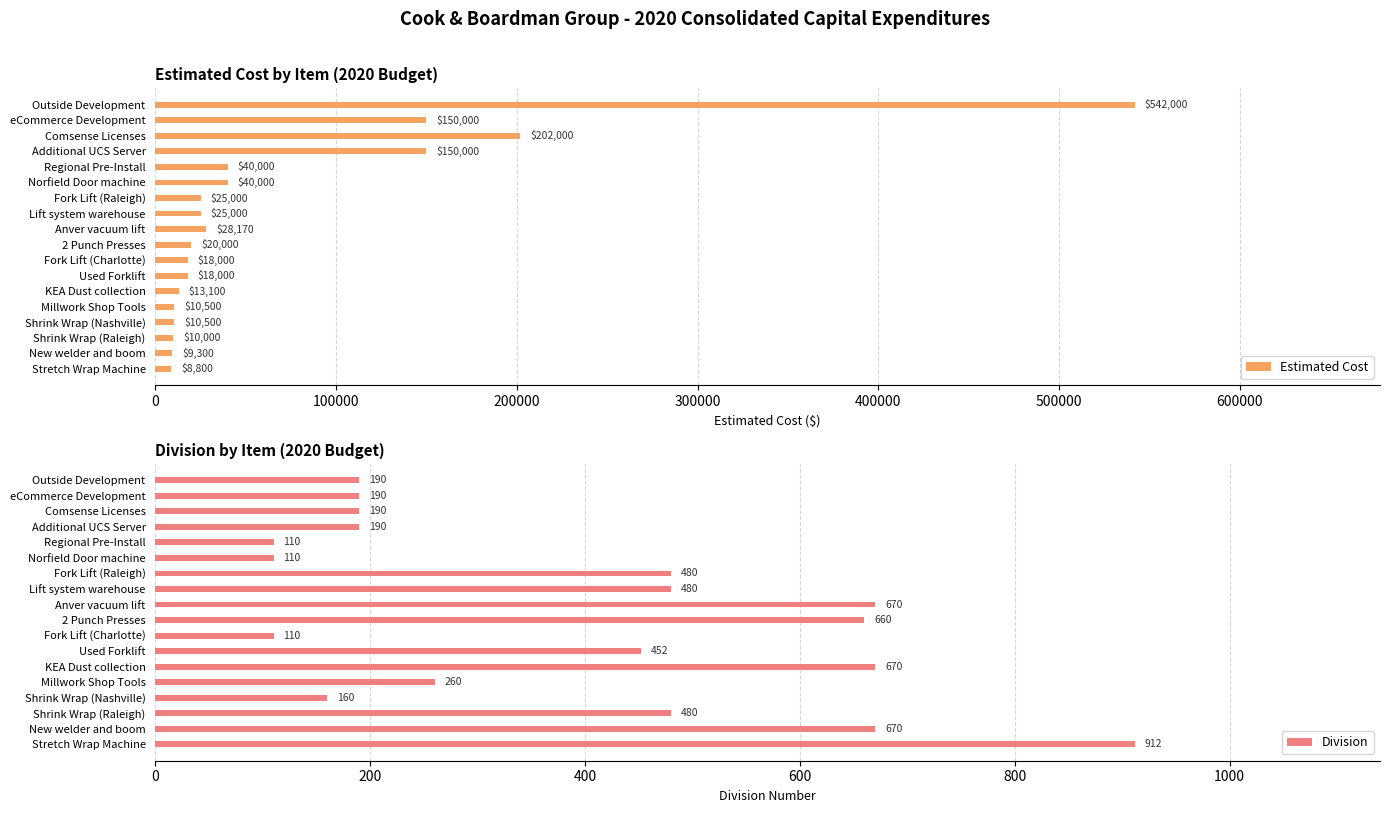

The value of Estimated Cost at Regional Pre-Install is 40000. True or false?

True